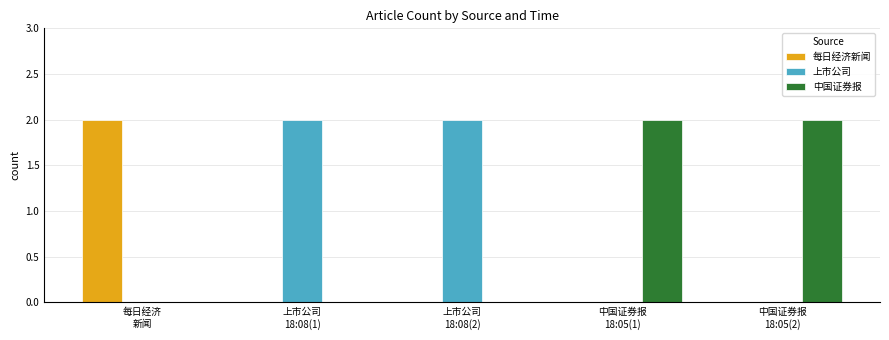

How many groups of bars are there?

5